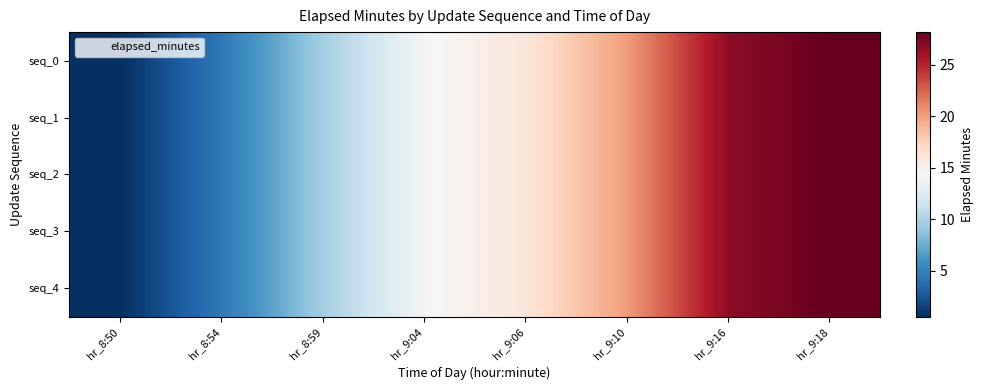

How many distinct data groups are displayed?

5